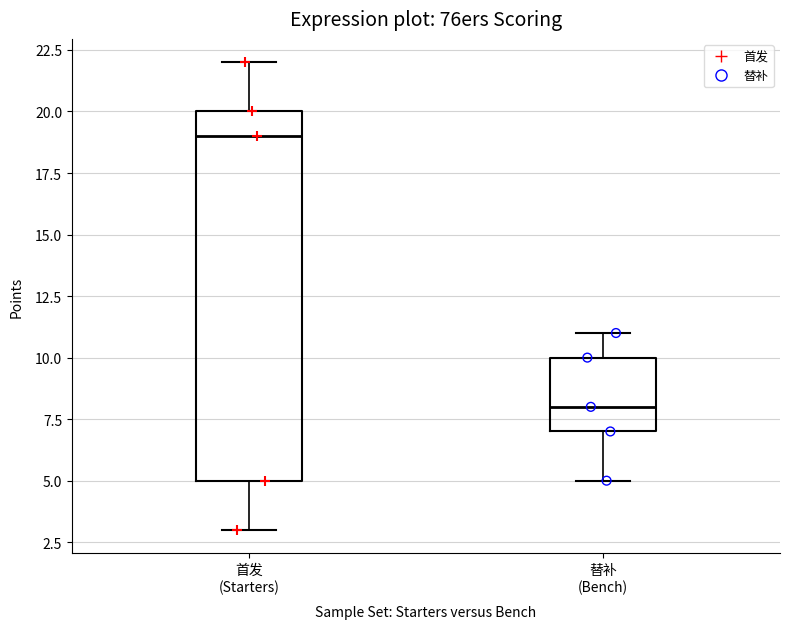

Which box's median line is the lowest?

替补 (Bench)